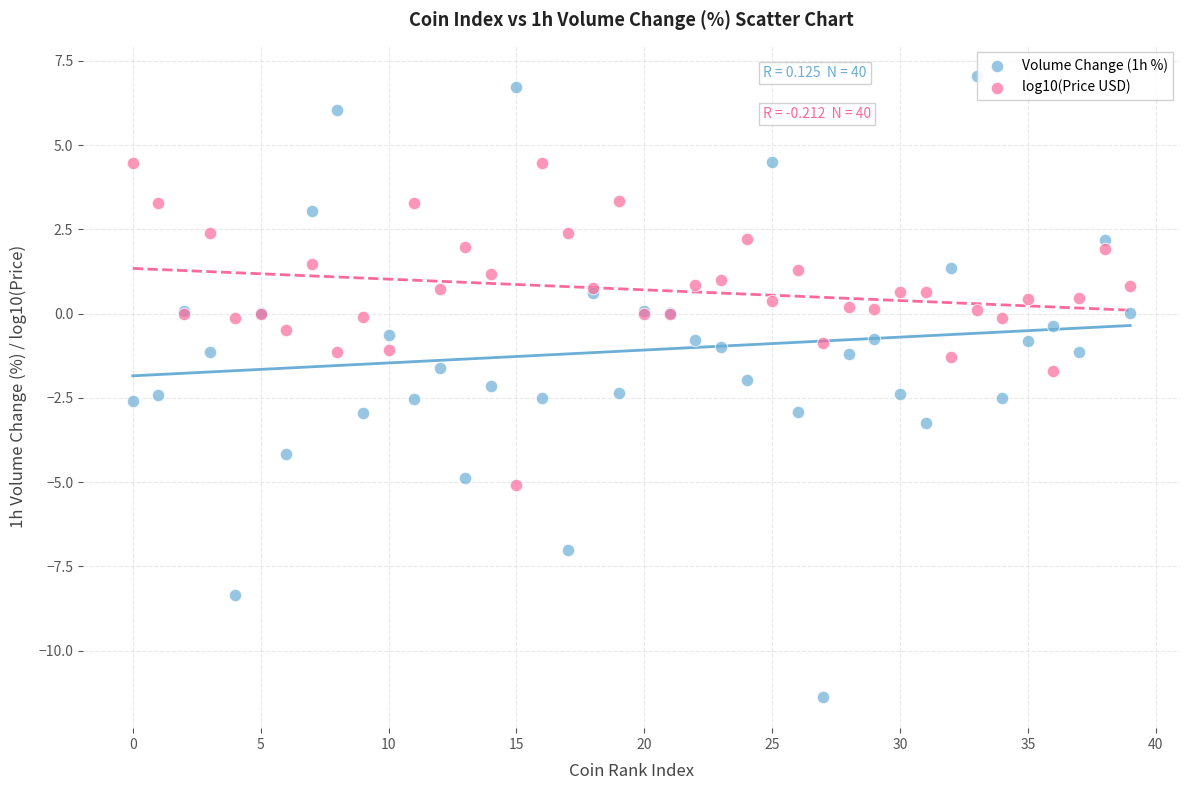

What are all the series names shown in the legend?

Volume Change (1h %), log10(Price USD)